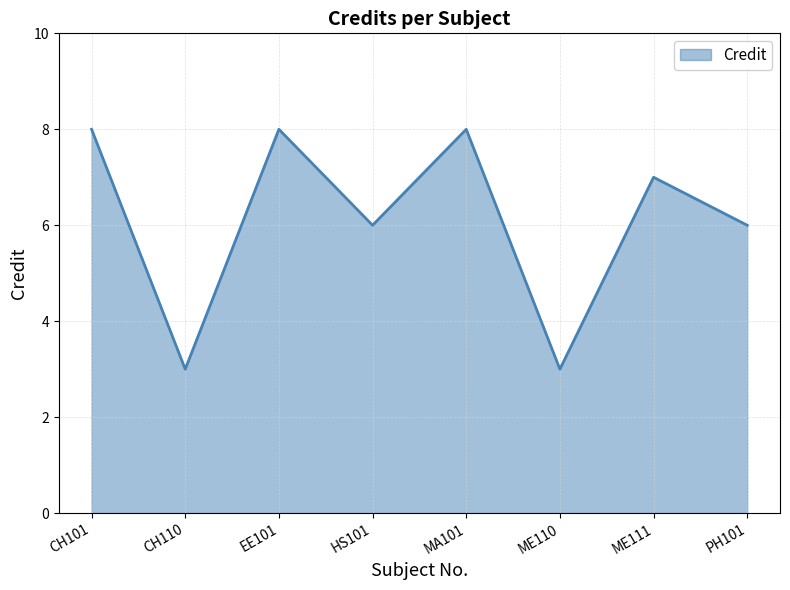

What position from the left is PH101?

8